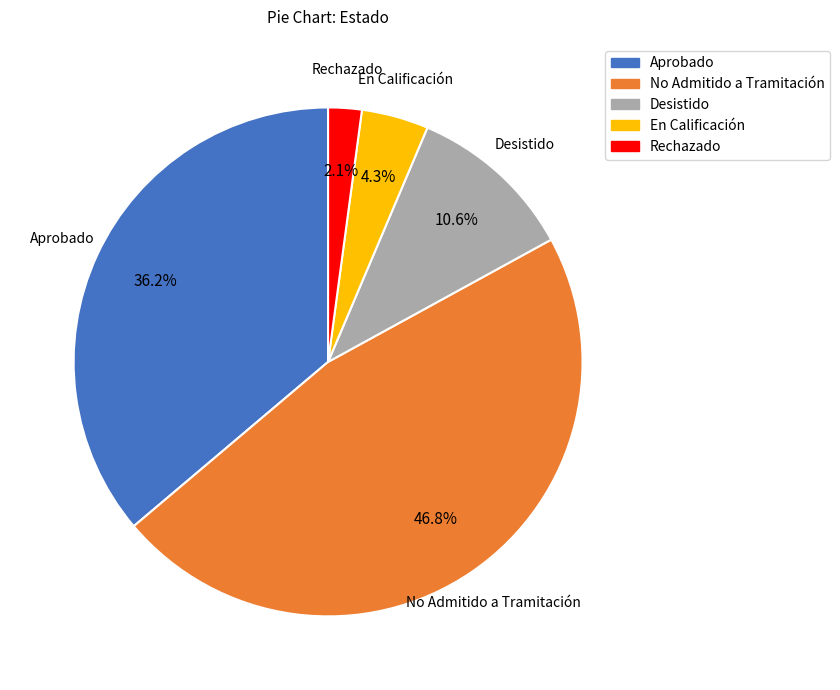

Count the number of slices in the pie.

5